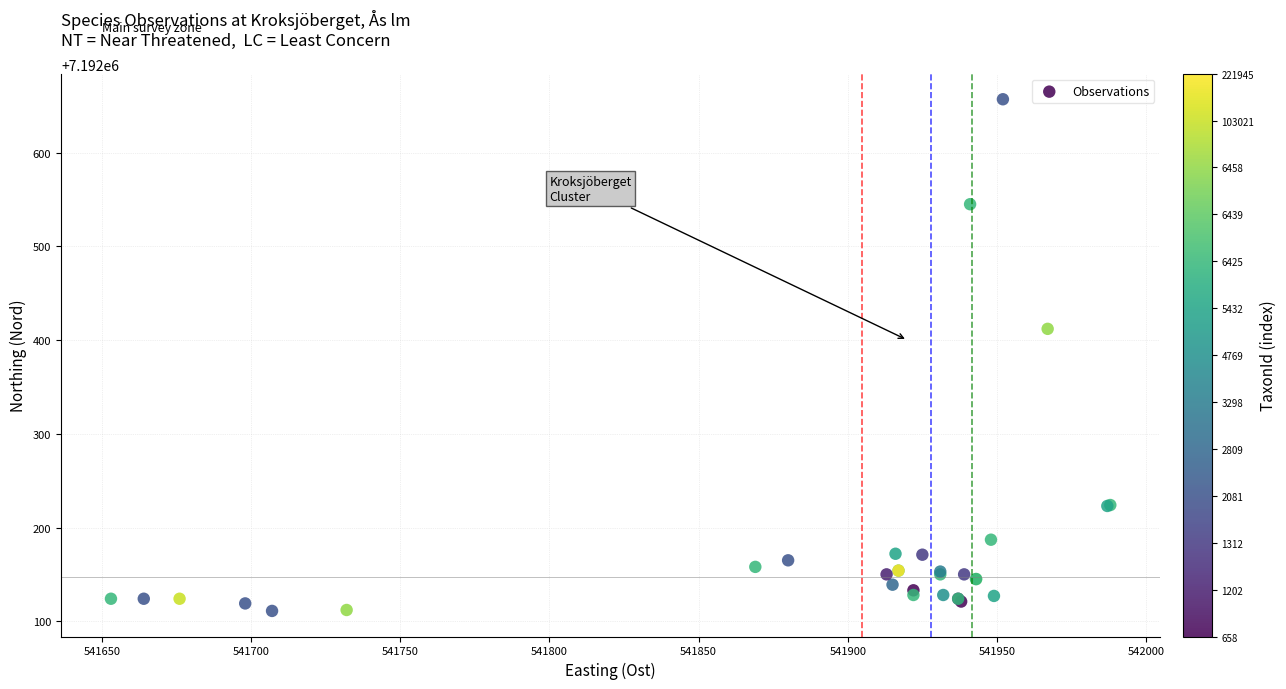

What Y value in the scatter plot is closest to 7192384?

7192412